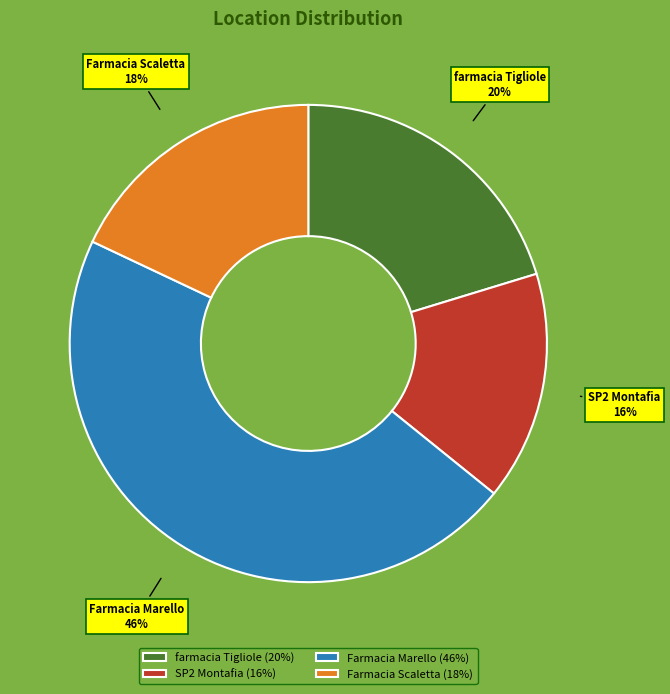

Is there any slice that represents more than half of the pie?

No